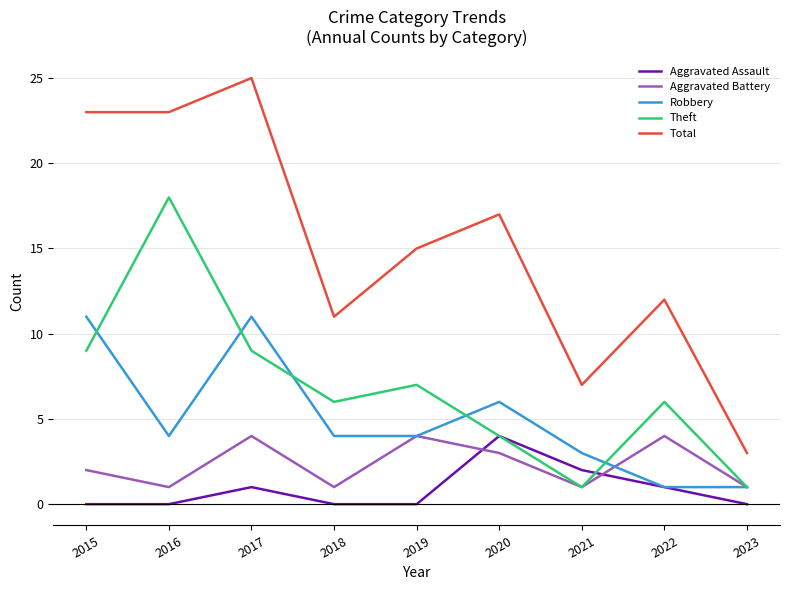

At which label does Total reach its peak?

2017